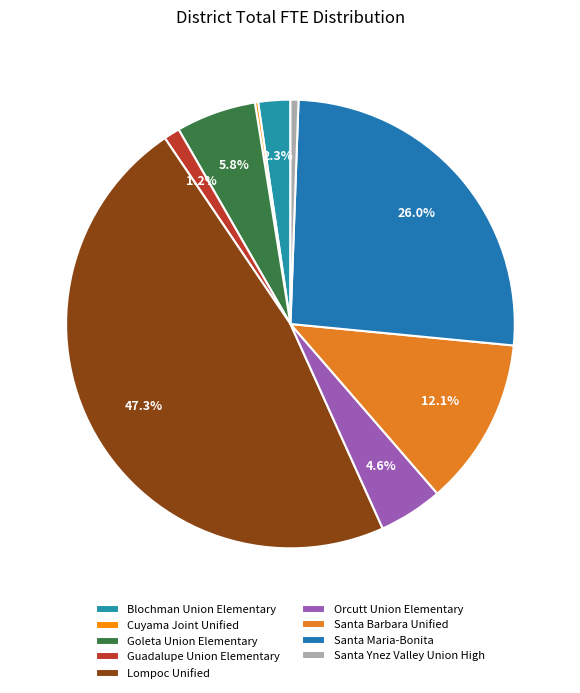

How many segments does this pie chart have?

9